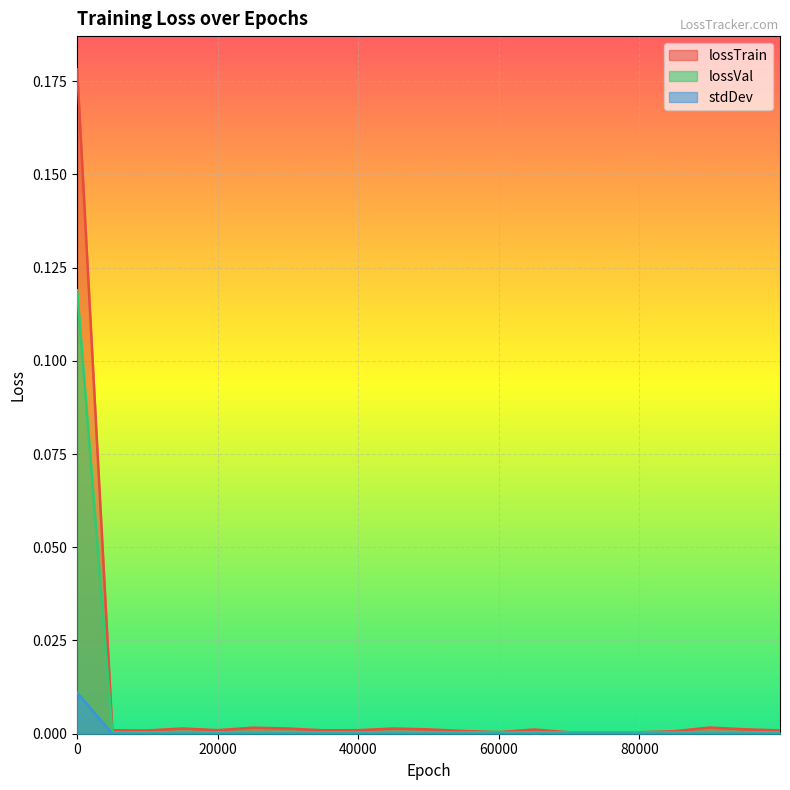

The value of lossVal at 25000 is 0.0. True or false?

False